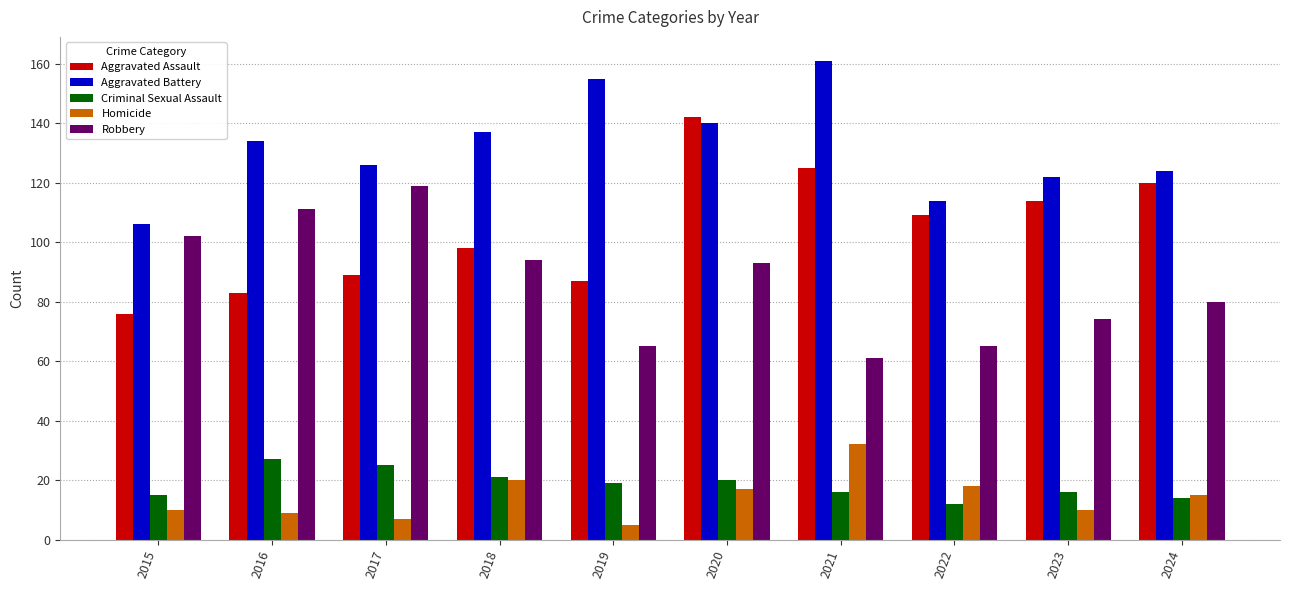

What is the value of the Aggravated Battery bar at the 2nd from the left?

134